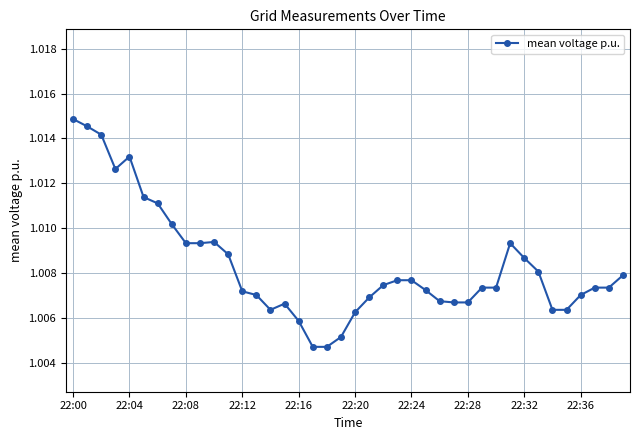

True or false: the data has more than 0 interior local peaks.

True